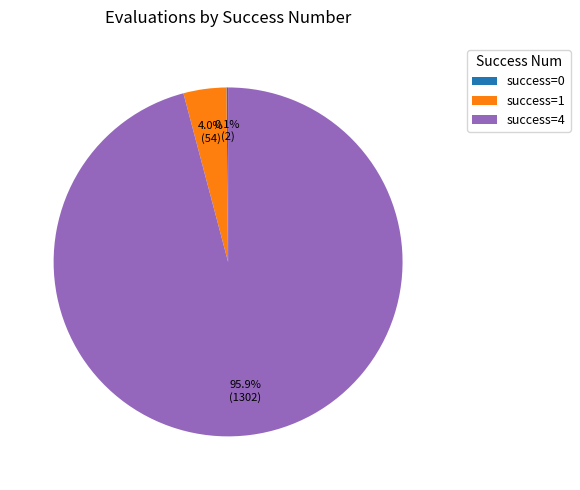

Is there a majority slice in this chart?

Yes